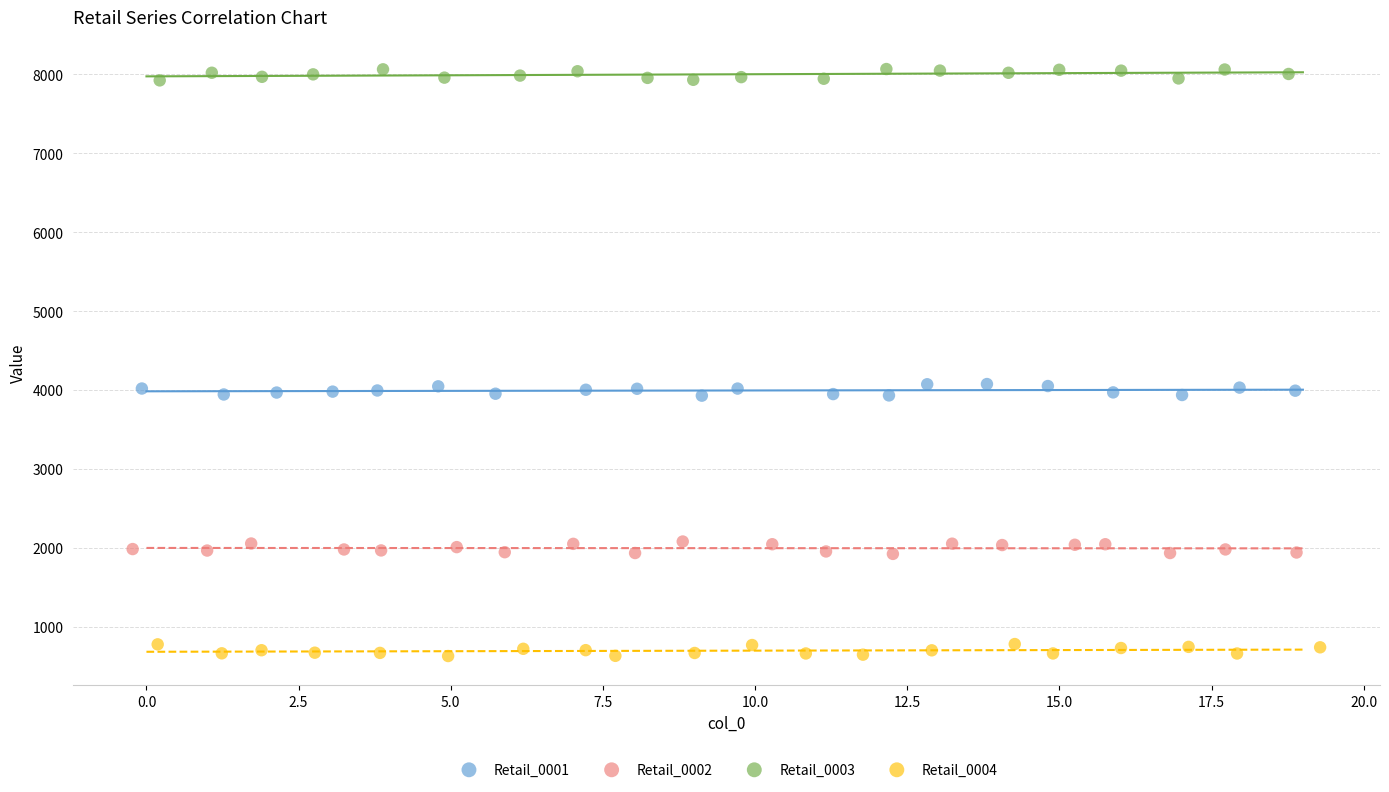

Which series reaches the maximum Y coordinate?

Retail_0003